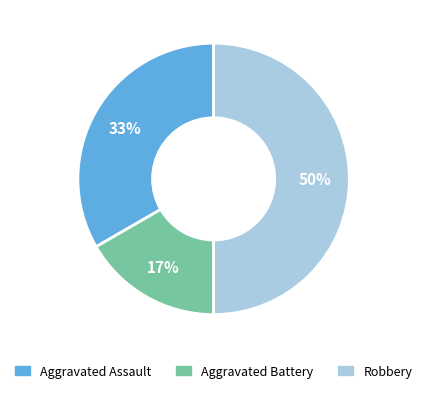

Which slice is the largest?

Robbery